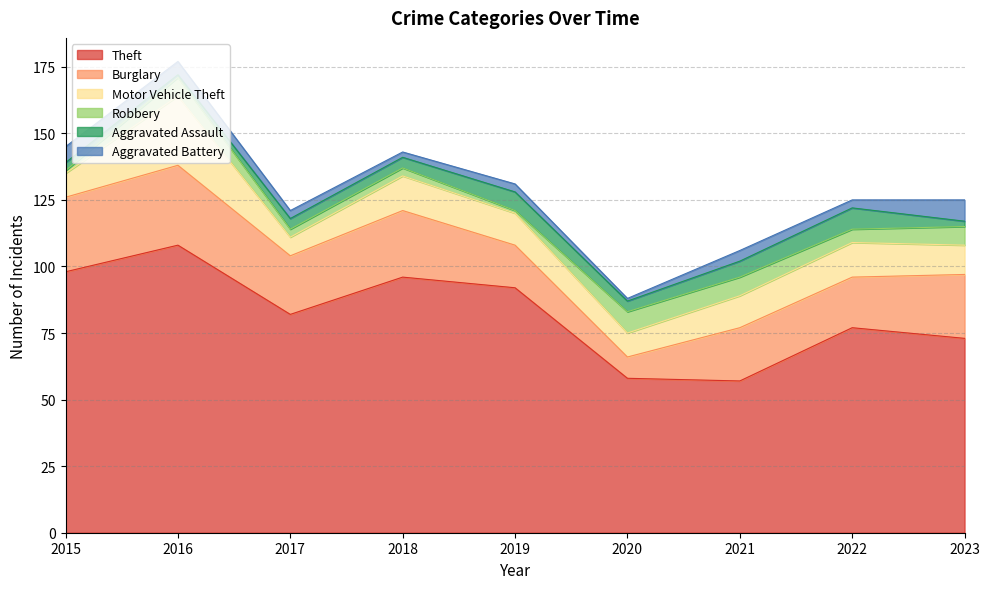

True or false: Motor Vehicle Theft and Robbery cross at least once.

False